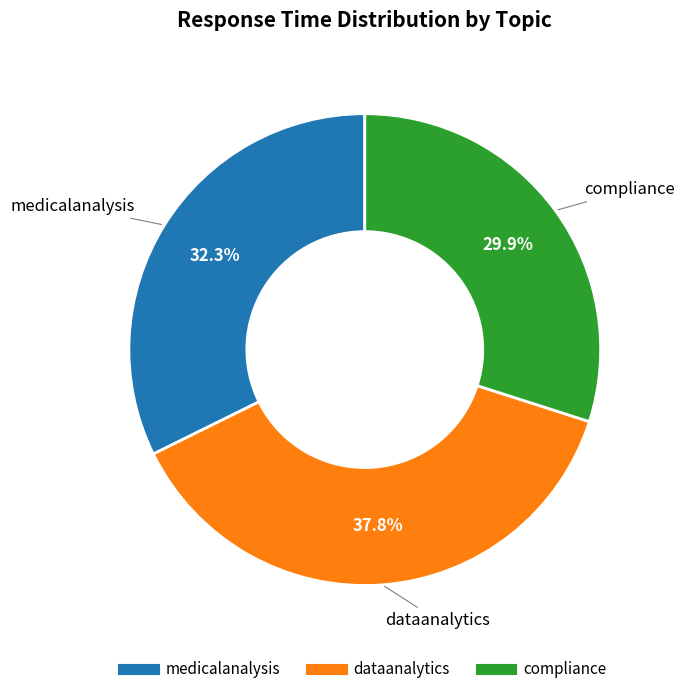

Which category has the biggest portion of the pie?

dataanalytics